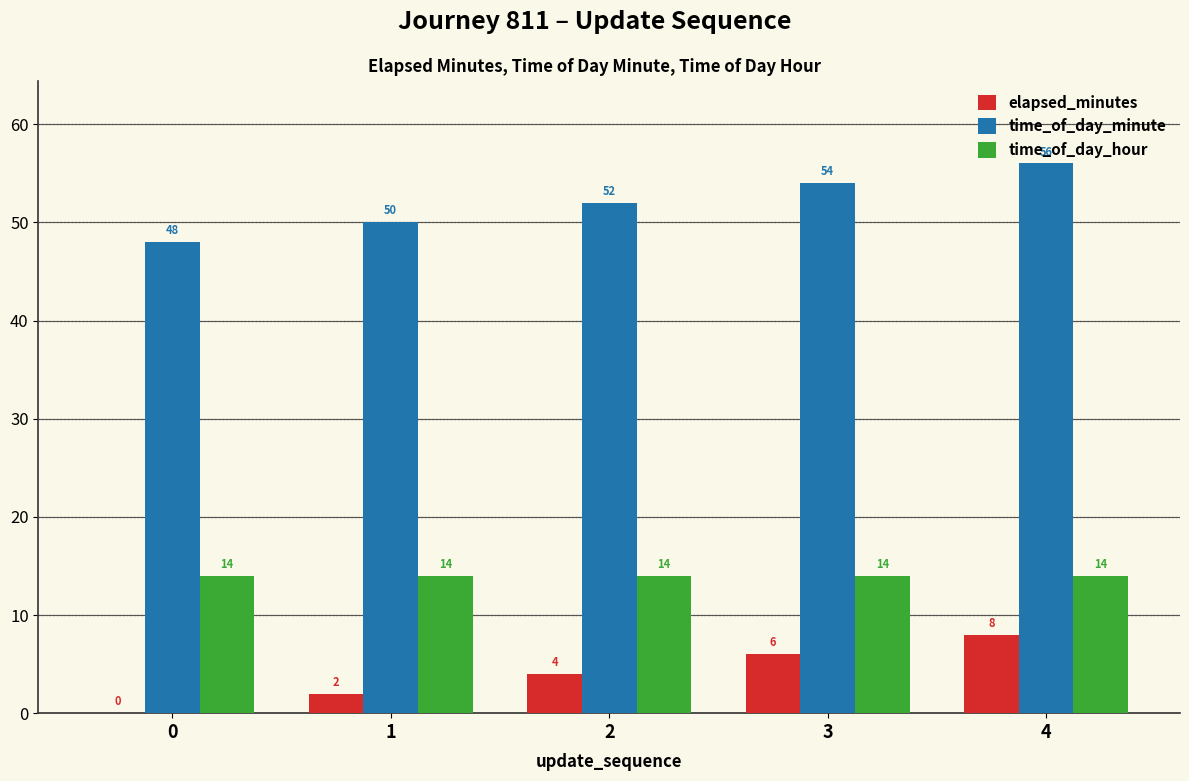

What are all the series names shown in the legend?

elapsed_minutes, time_of_day_minute, time_of_day_hour